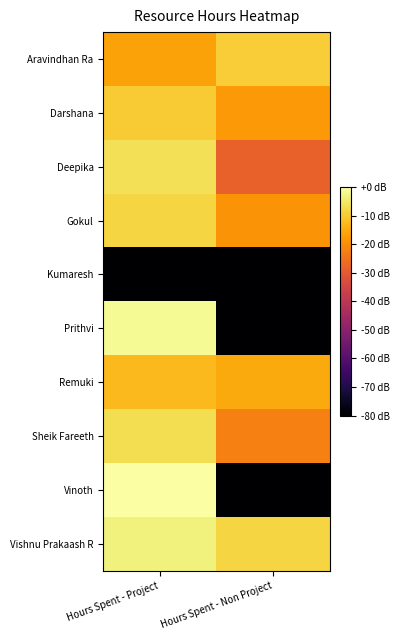

Reading right to left, transcribe all the data shown in this chart.

Aravindhan Ra: Hours Spent - Non Project=-9.4	Hours Spent - Project=-16.3
Darshana: Hours Spent - Non Project=-17.8	Hours Spent - Project=-9.8
Deepika: Hours Spent - Non Project=-28.3	Hours Spent - Project=-6.3
Gokul: Hours Spent - Non Project=-18.8	Hours Spent - Project=-8.3
Kumaresh: Hours Spent - Non Project=-120.0	Hours Spent - Project=-120.0
Prithvi: Hours Spent - Non Project=-120.0	Hours Spent - Project=-1.5
Remuki: Hours Spent - Non Project=-15.0	Hours Spent - Project=-12.7
Sheik Fareeth: Hours Spent - Non Project=-22.3	Hours Spent - Project=-6.7
Vinoth: Hours Spent - Non Project=-120.0	Hours Spent - Project=0.0
Vishnu Prakaash R: Hours Spent - Non Project=-8.3	Hours Spent - Project=-3.2